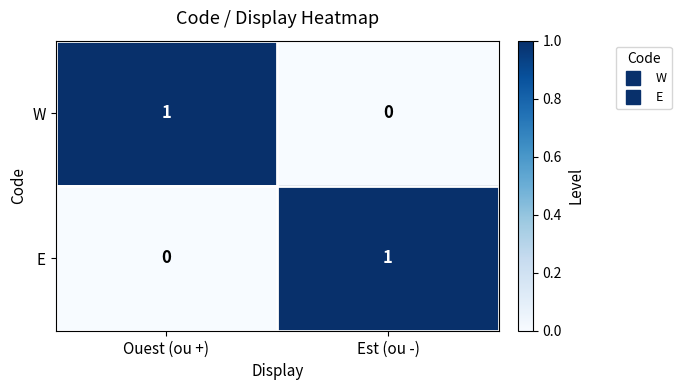

The value of E at Est (ou -) is 1. True or false?

True